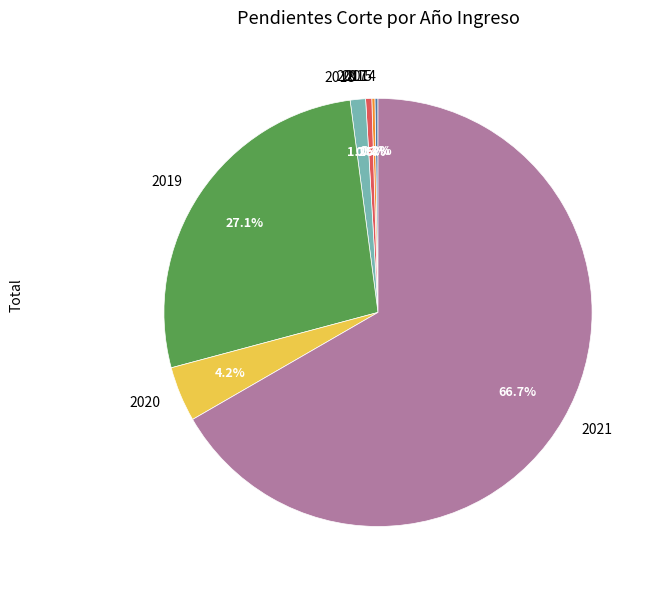

To the nearest percent, what is the difference between the largest and smallest slice percentages?

66%